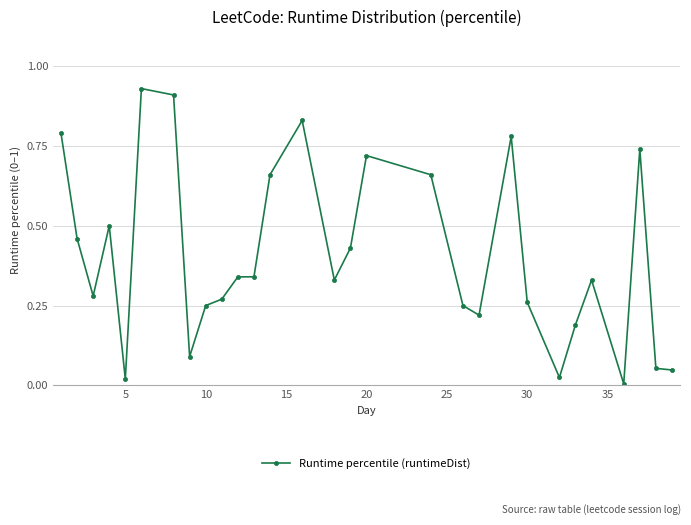

True or false: there are more than 1 points higher than both neighbors.

True